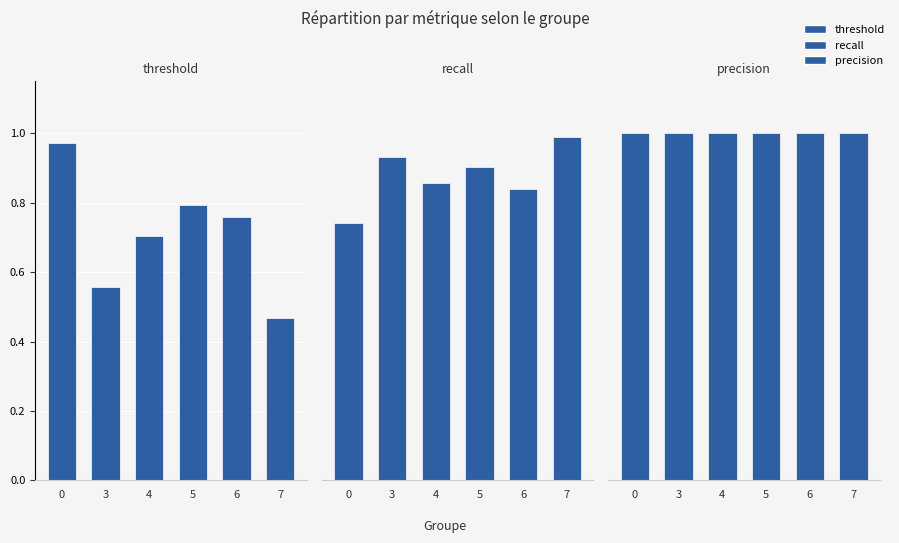

Rank the series by their average value, from highest to lowest.

precision, recall, threshold